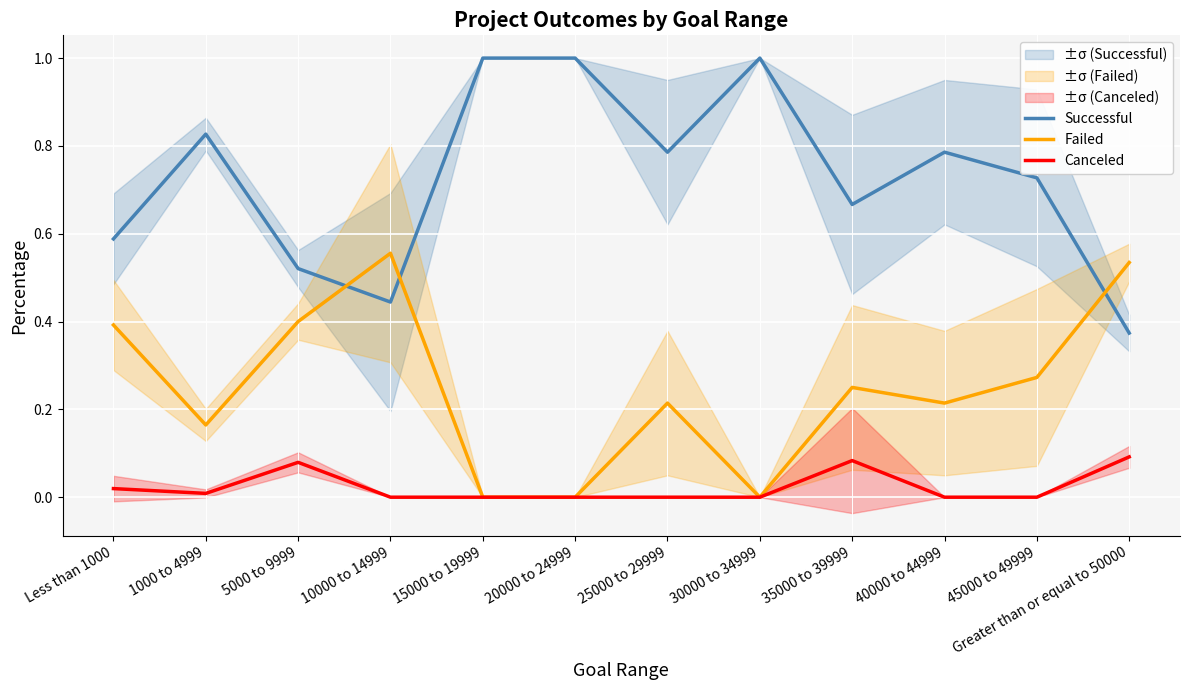

The Failed series shows 0.4 at 5000 to 9999. True or false?

True